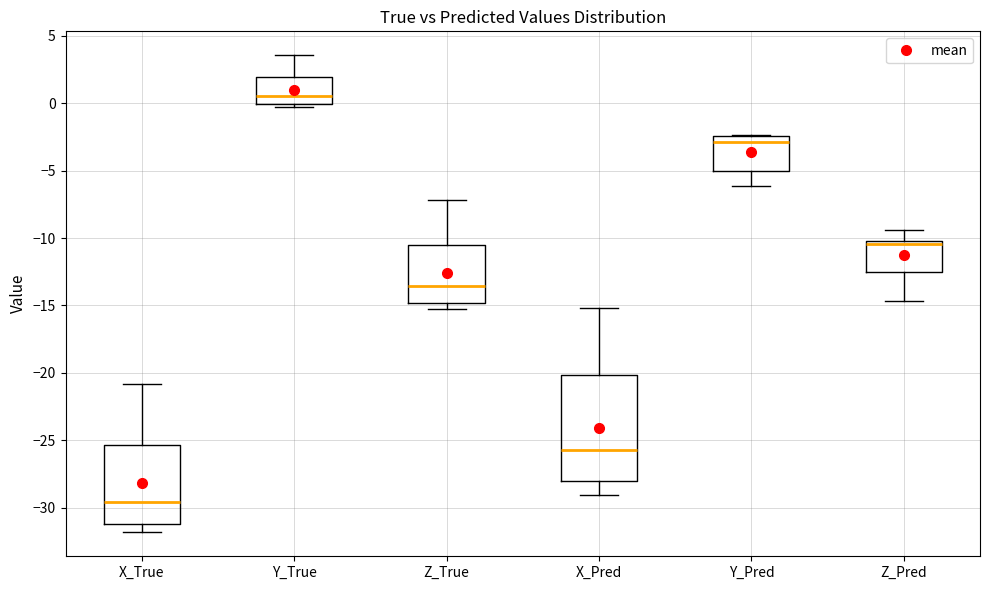

Reading left to right, read every box against the y-axis: the position of its median line, the range the box covers, and the ends of its whiskers. The values are not printed on the chart, so give them approximately, as read against the axis.

X_True: median -29.5, box -31.0 to -25.5, whiskers -32.0 to -21.0
Y_True: median 0.5, box 0.0 to 2.0, whiskers -0.5 to 3.5
Z_True: median -13.5, box -15.0 to -10.5, whiskers -15.0 (just below the box's lower edge) to -7.0
X_Pred: median -25.5, box -28.0 to -20.0, whiskers -29.0 to -15.0
Y_Pred: median -3.0, box -5.0 to -2.5, whiskers -6.0 to -2.5
Z_Pred: median -10.5, box -12.5 to -10.0, whiskers -14.5 to -9.5